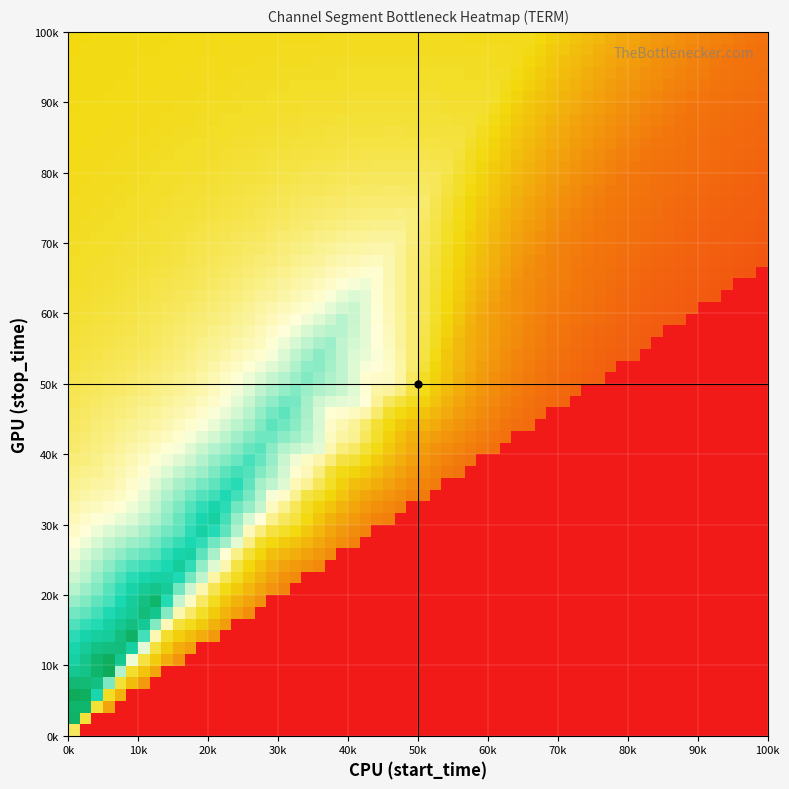

What is the minimum value shown in the chart?

1